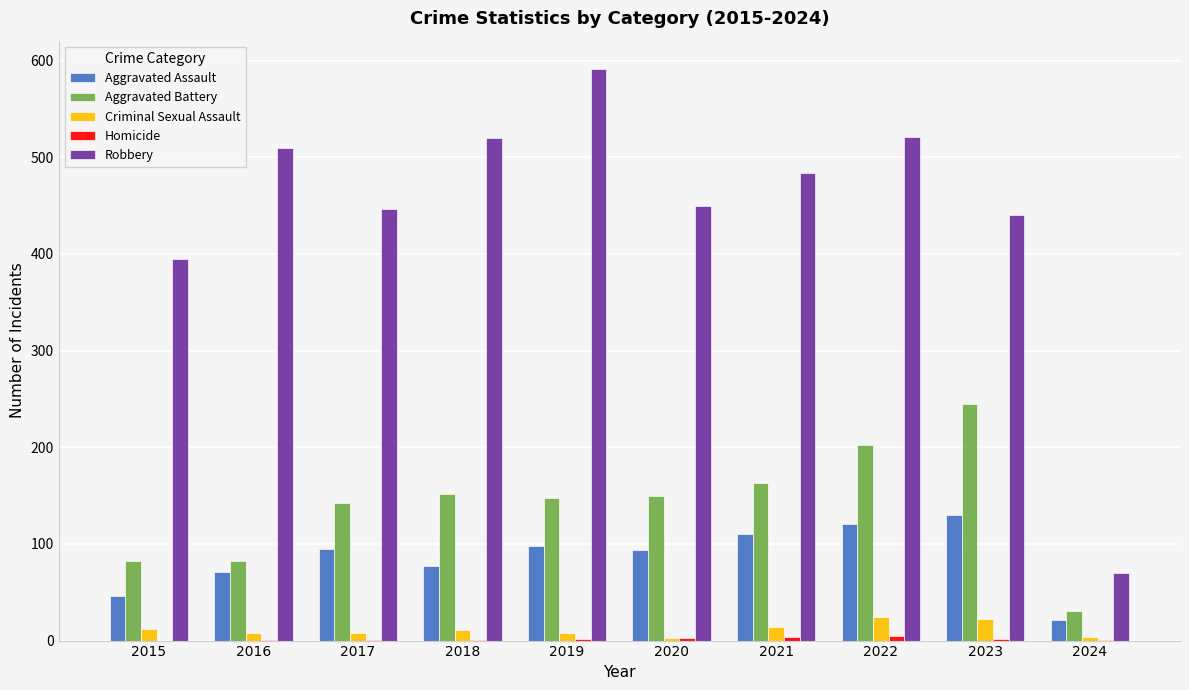

How many data points does each series have?

10